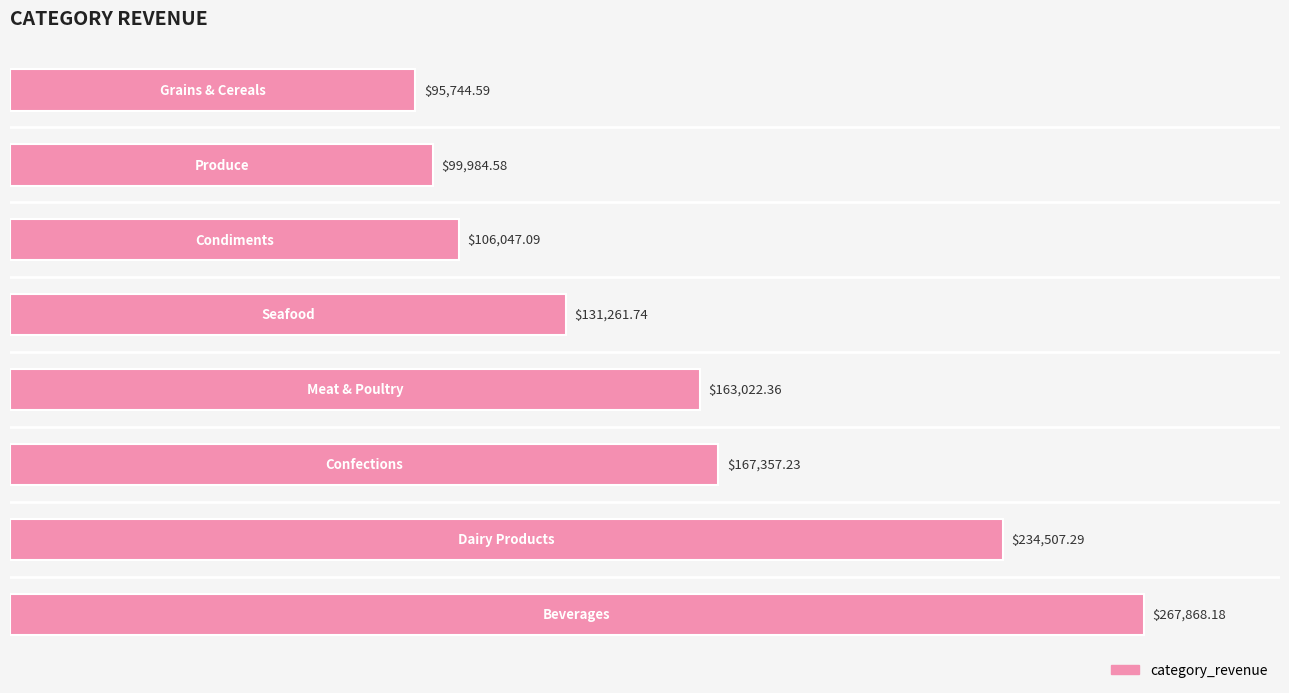

What is the difference between the maximum and minimum values?

172123.6